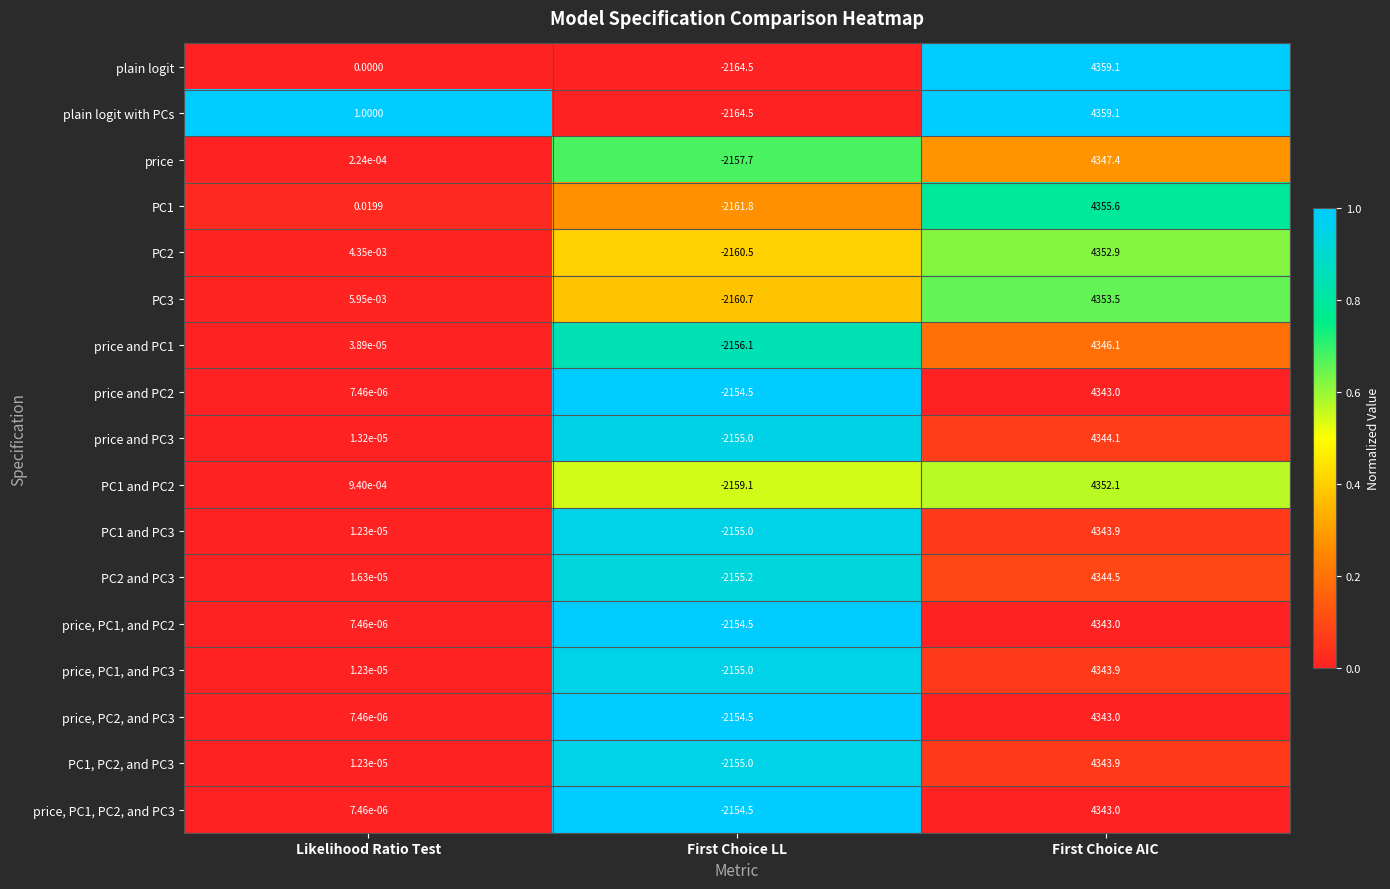

Between Likelihood Ratio Test and First Choice LL, which series saw the biggest shift?

plain logit with PCs